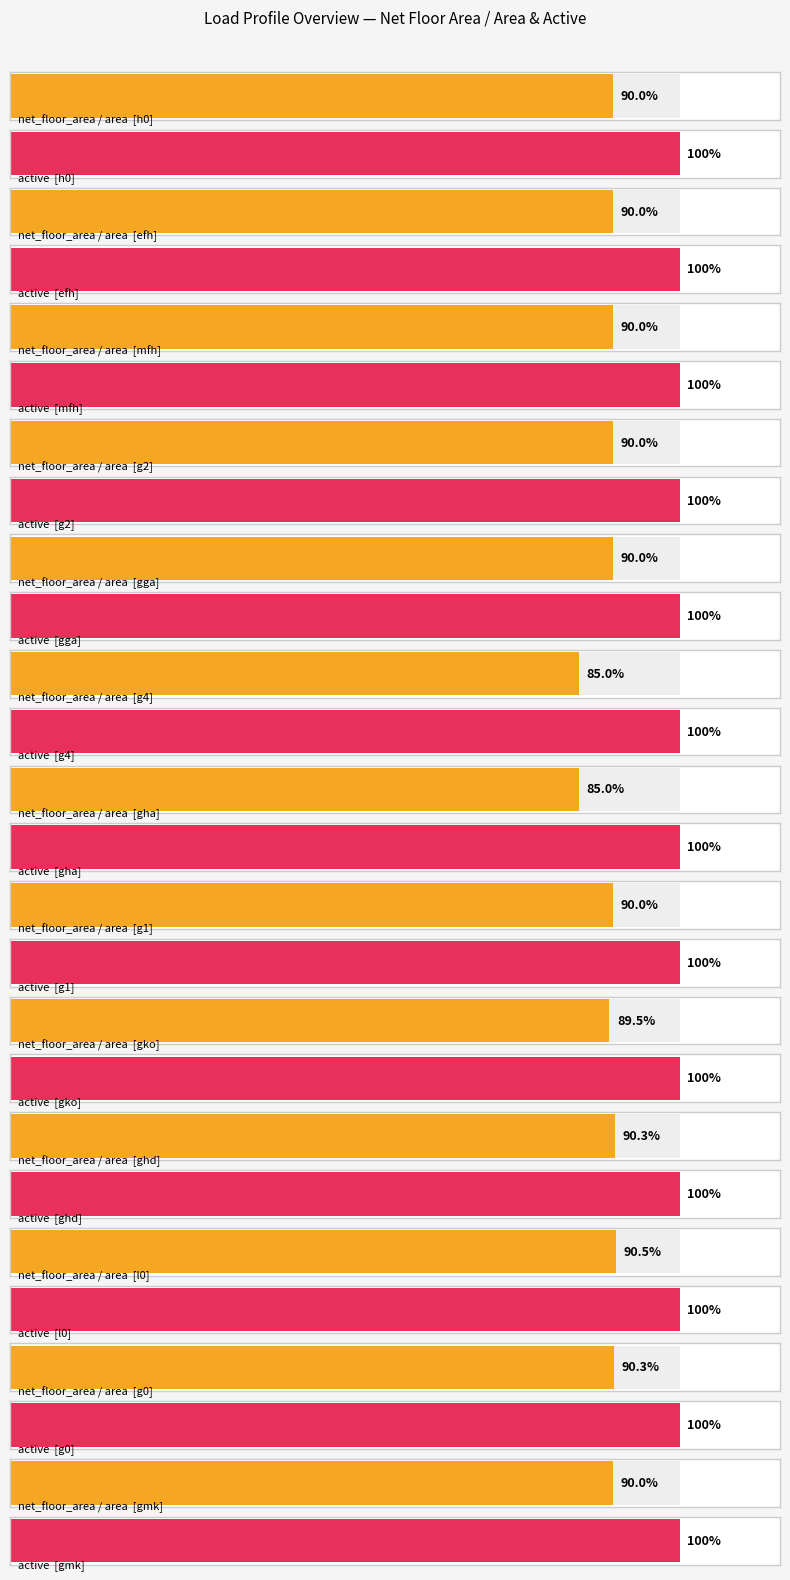

What is the lowest value of the active series?

1.0